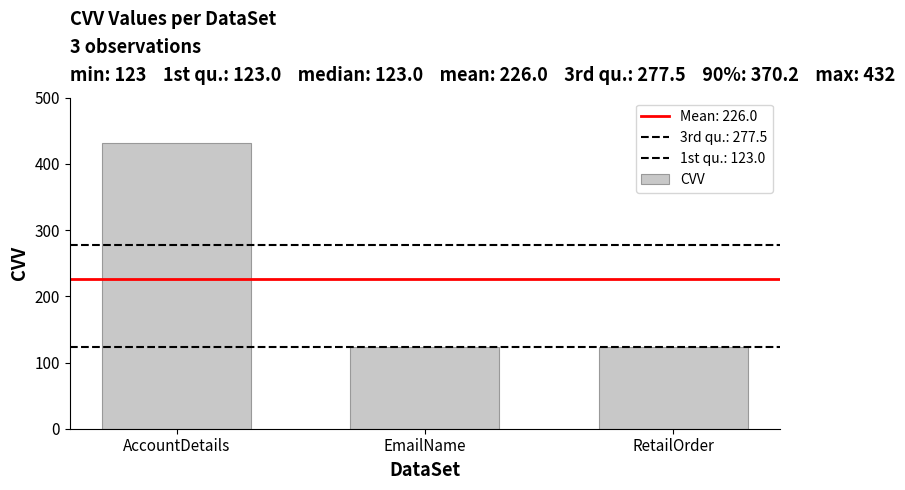

What is the sum of all values?

678